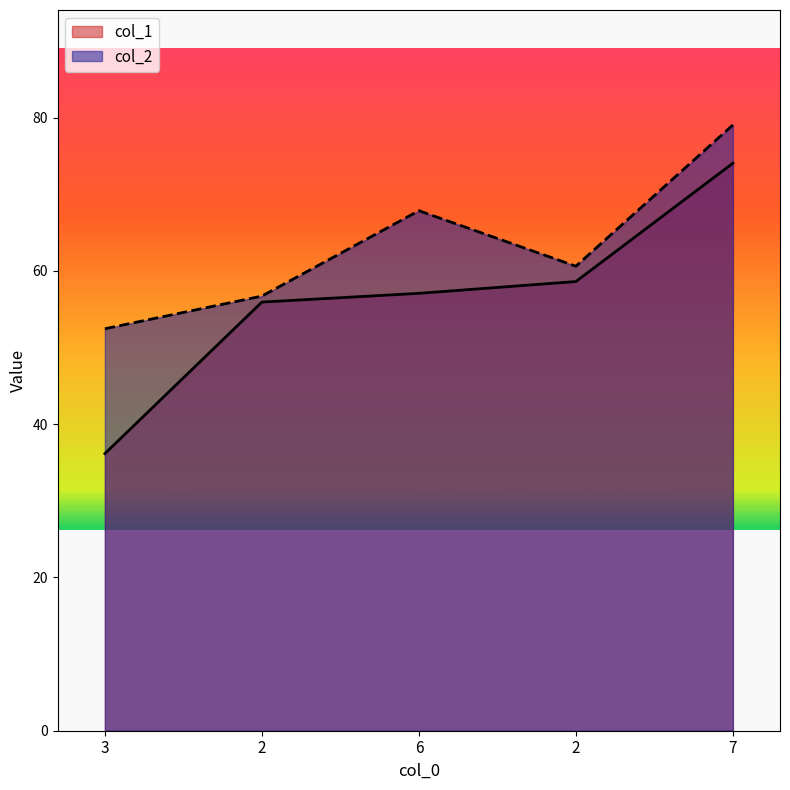

Is the value of col_1 at 2 greater than the value of col_2 at 3?

Yes